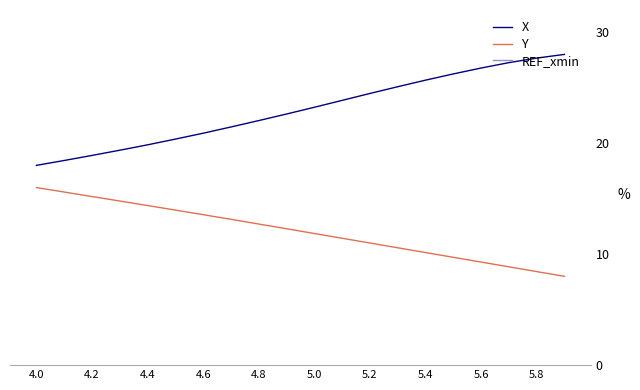

What is the maximum value for Y?

16.0